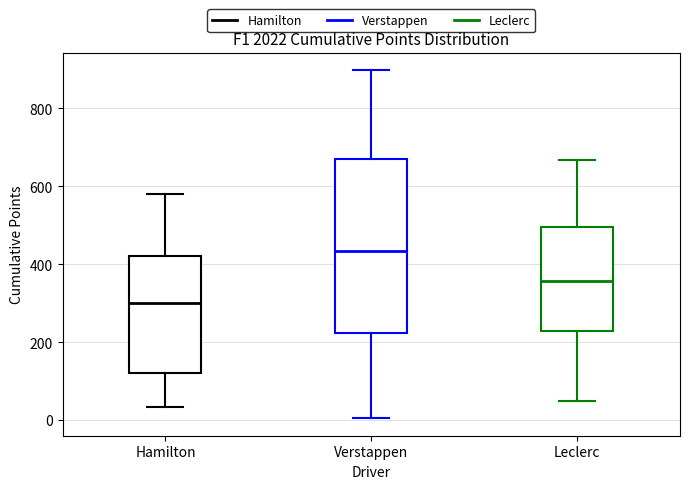

Which box is the tallest, from its lower edge to its upper edge?

Verstappen